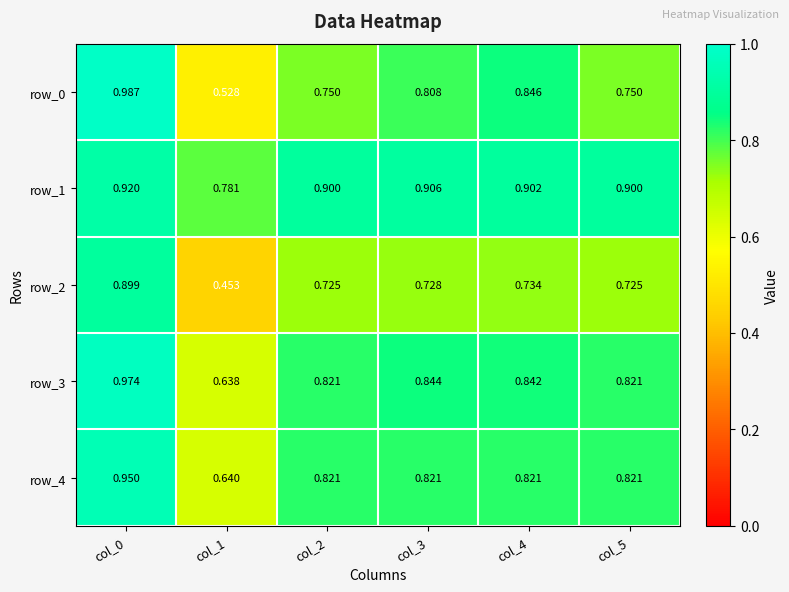

Is the value of row_2 at col_1 greater than the value of row_1 at col_0?

No